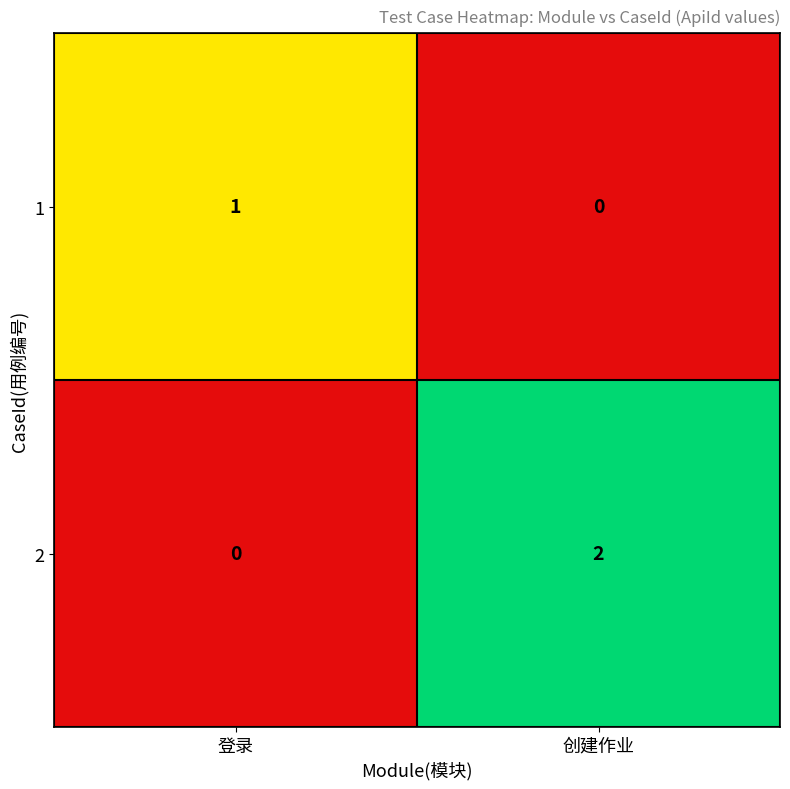

Rank the series by their maximum value, from highest to lowest.

2, 1